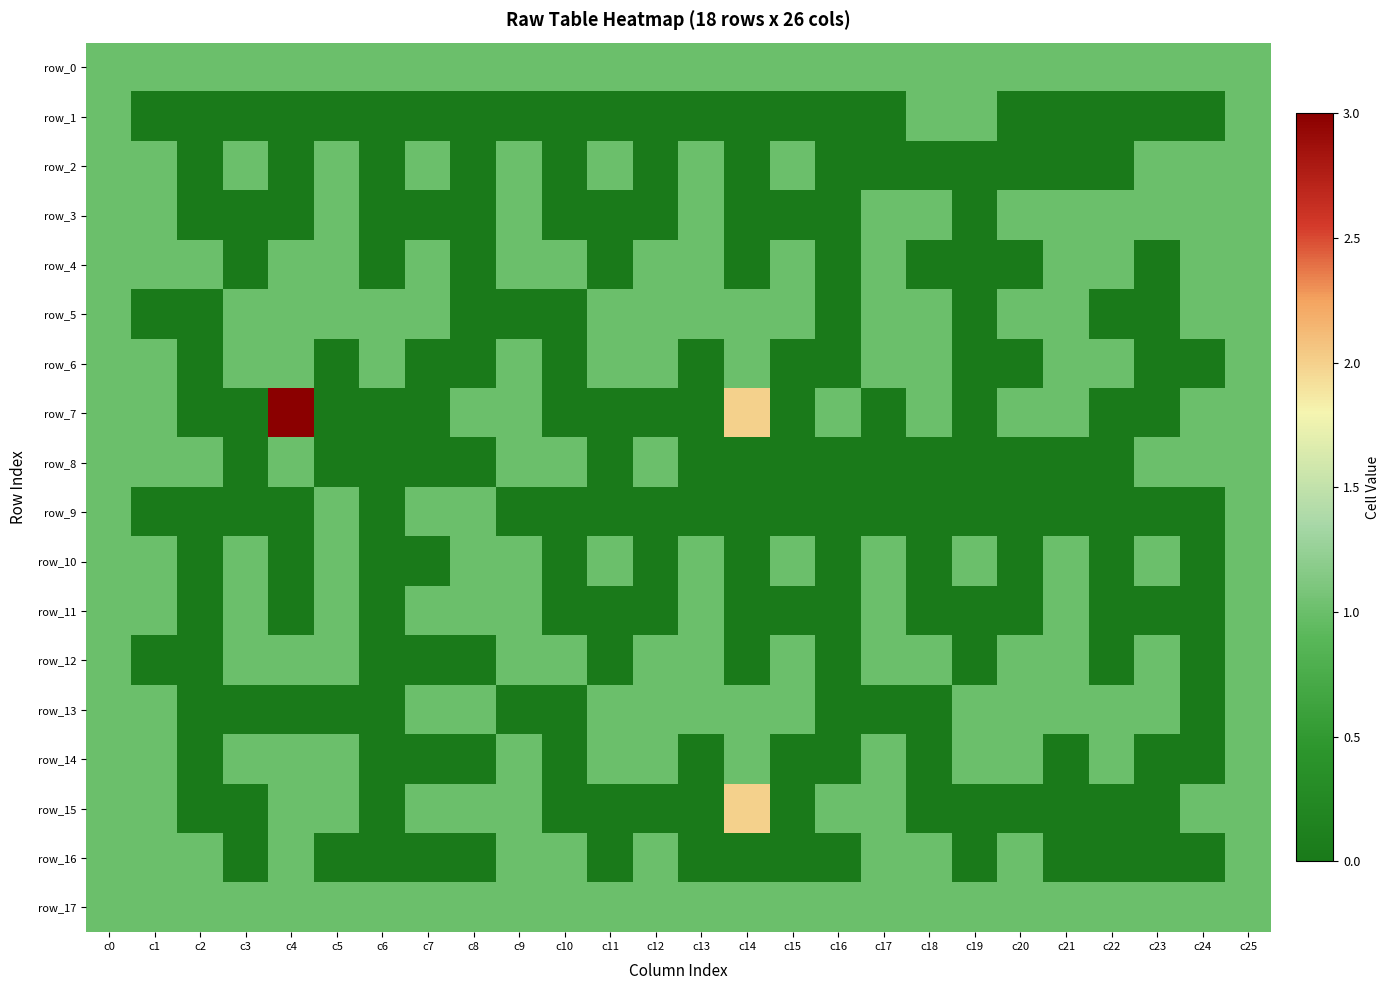

Which category has the lowest value in the row_6 series?

c2